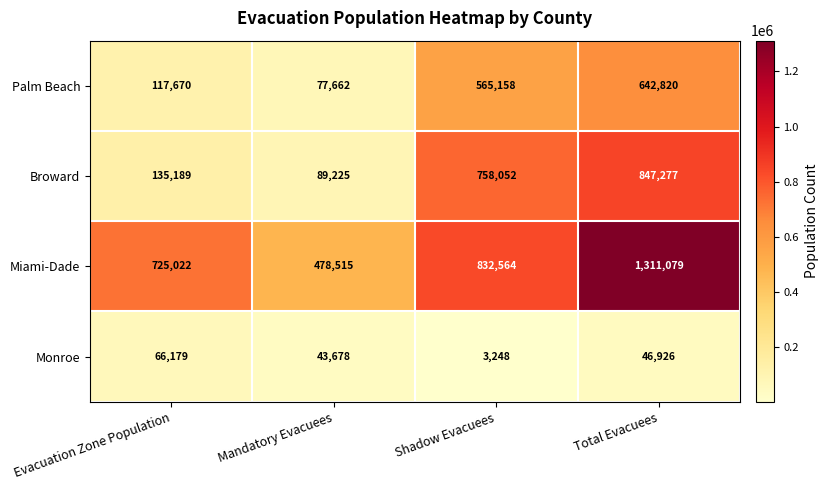

At which label does Broward reach its peak?

Total Evacuees